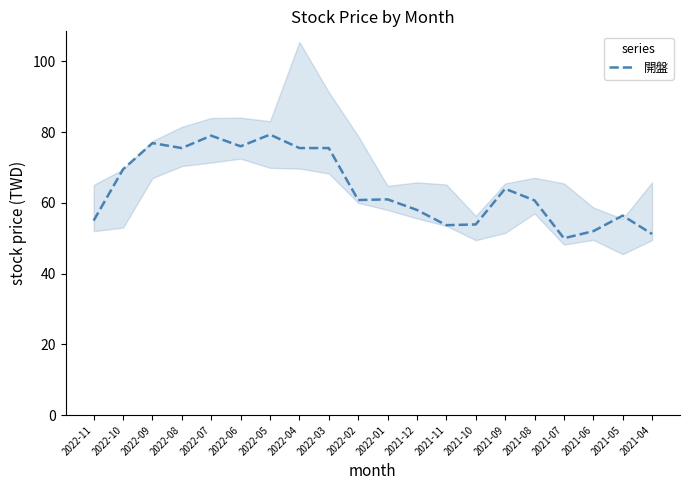

What is the difference between the maximum and minimum values?

29.3